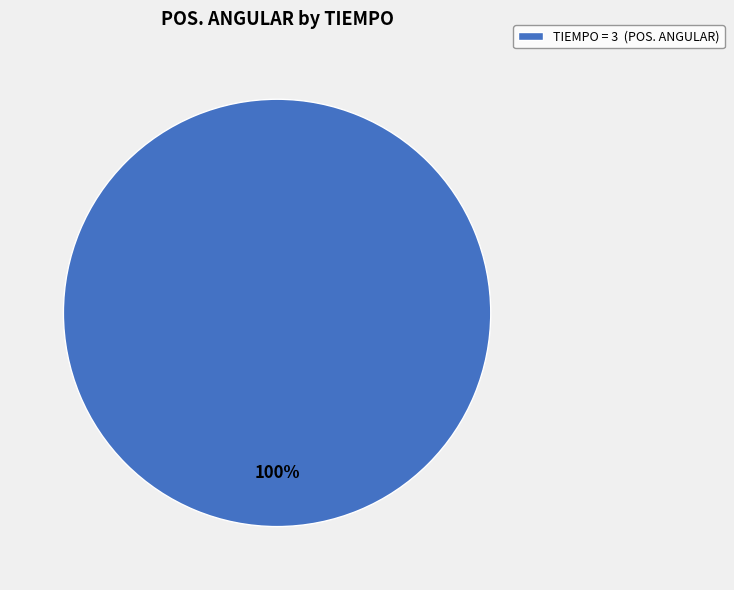

To the nearest percent, what portion does TIEMPO = 3 (POS. ANGULAR) represent?

100%